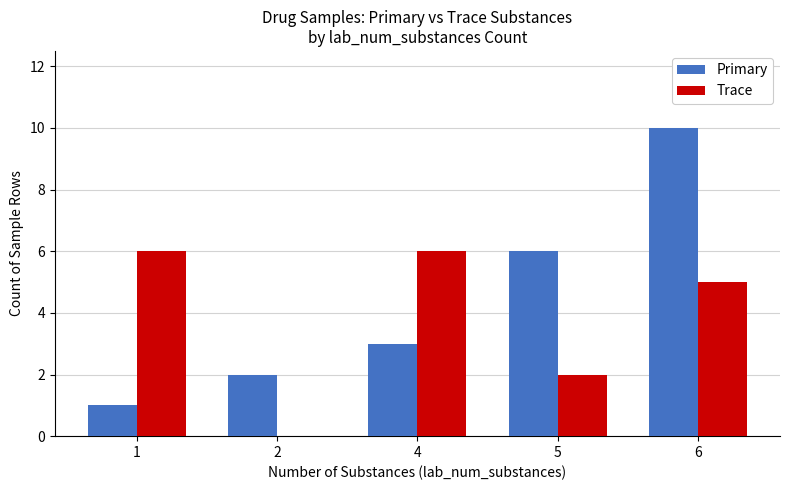

How many categories are shown in the chart?

5